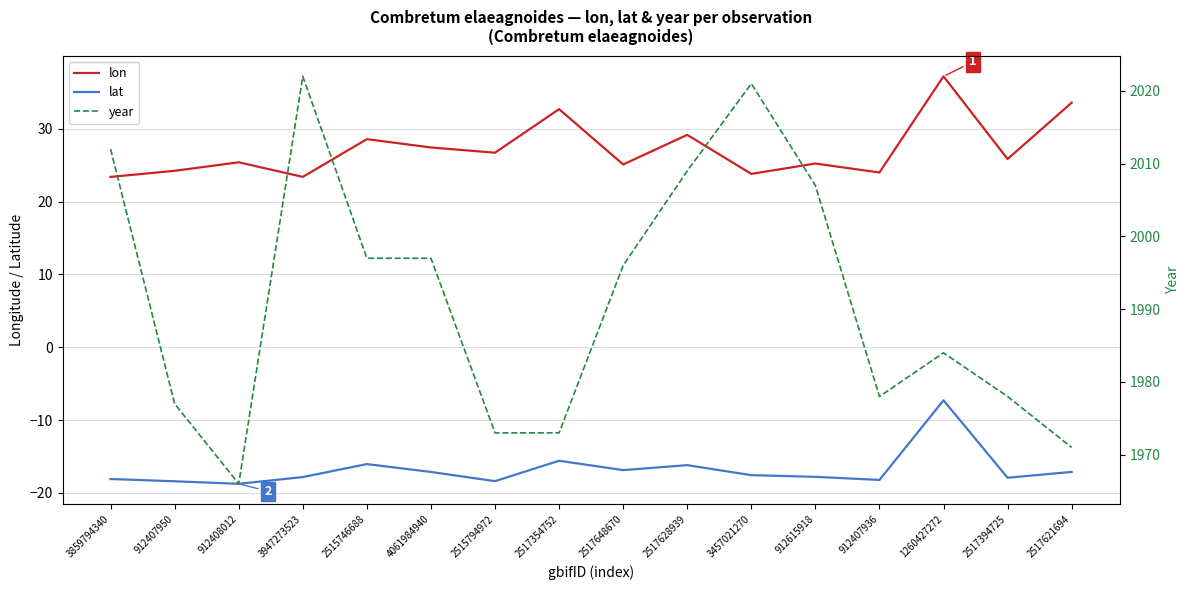

What is the total value across all series at 2517621694?

1987.5